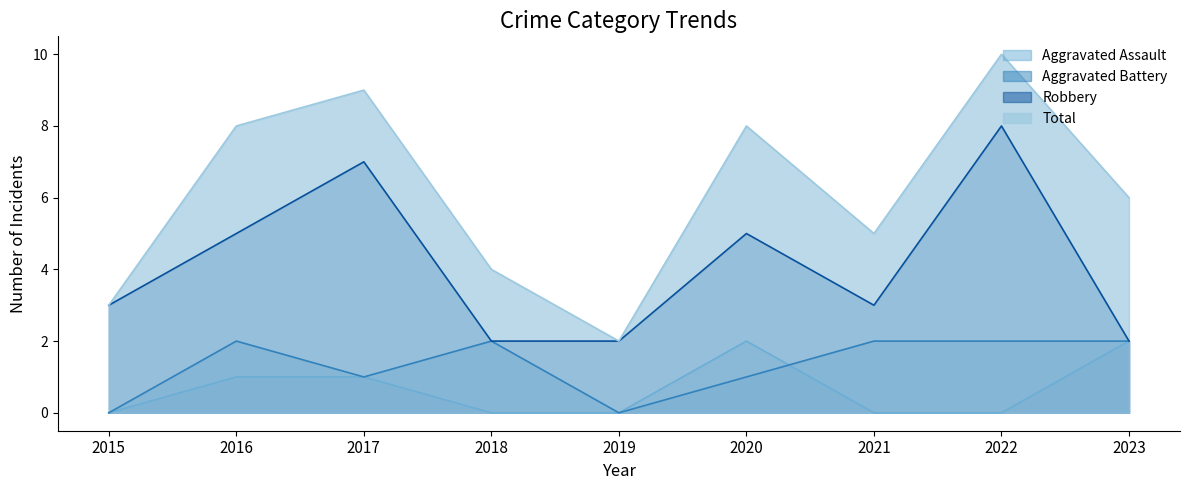

What value does the Robbery series have at 2018?

2